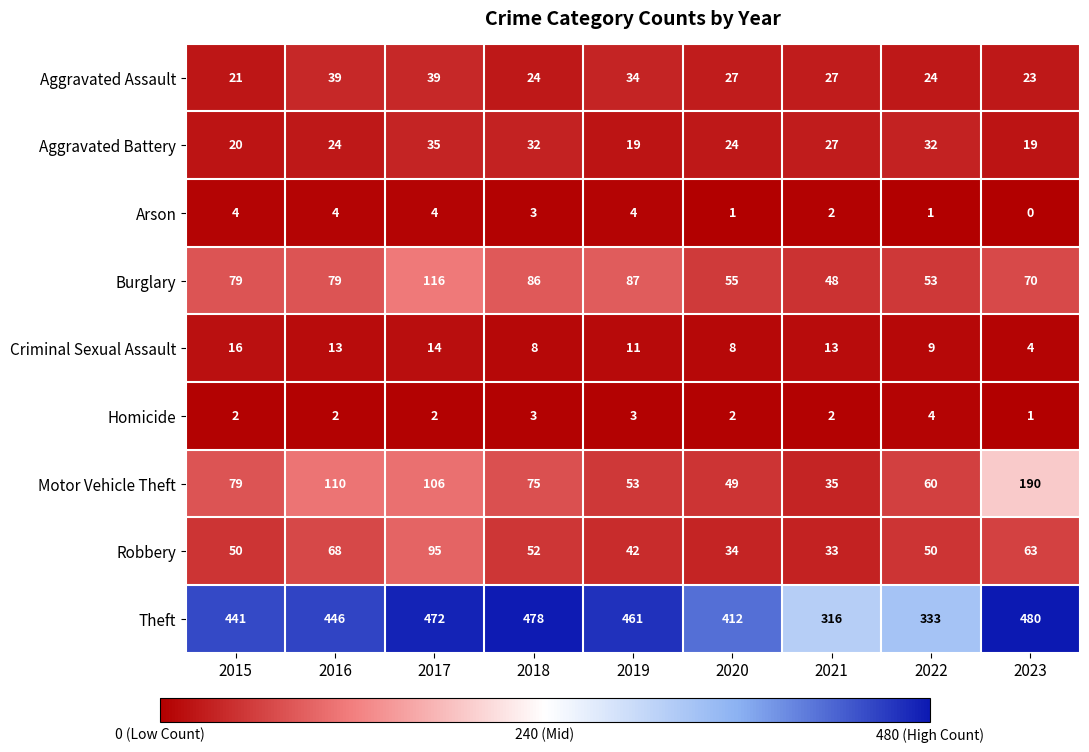

What is the difference between the maximum and minimum values in the Arson series?

4